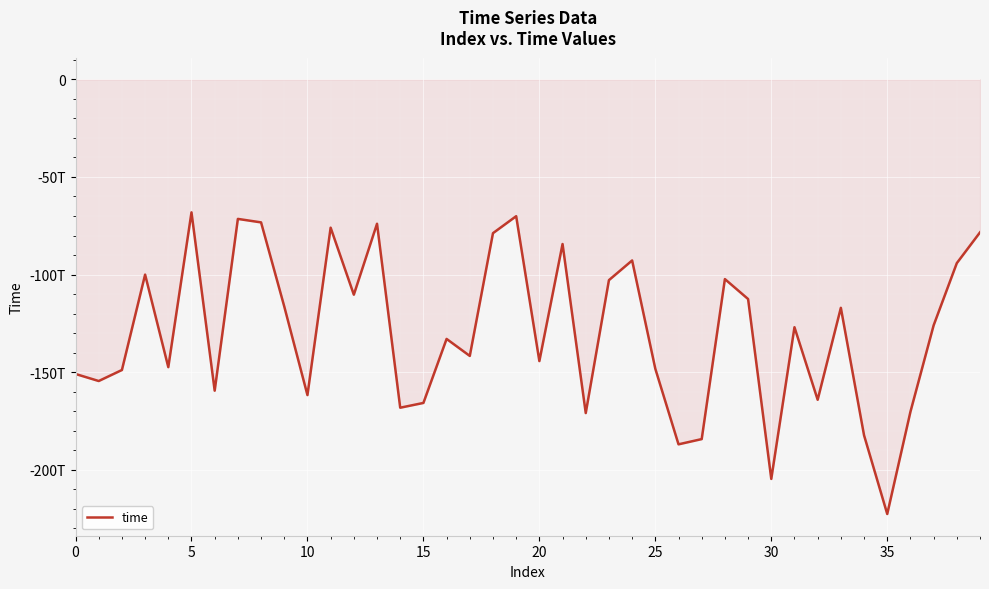

Reading left to right, list all the values displayed in this chart.

-150957545855259.8	-154569725322739.2	-148926260284574.0	-100044771420595.7	-147460924298975.2	-68131645278049.0	-159523296736430.4	-71487483345807.5	-73271628624500.9	-116375433414219.1	-161783255357198.0	-75989894753541.9	-110325513500659.4	-73975399616598.4	-168246961637996.7	-165807253056262.7	-133000580601155.5	-141711651732817.3	-78795614825780.1	-70098485648026.9	-144356416927249.5	-84360152284677.2	-170995658151447.2	-102867829435812.7	-92782550531493.2	-148295115011321.0	-187018200416044.1	-184334227993763.2	-102333579742711.6	-112550113126568.9	-204750794747888.8	-127002664658502.7	-164171307311821.8	-117062730292887.0	-182379092383275.8	-222720812449865.9	-170346770344406.2	-126052460601483.7	-94153894659688.5	-78387996079540.2